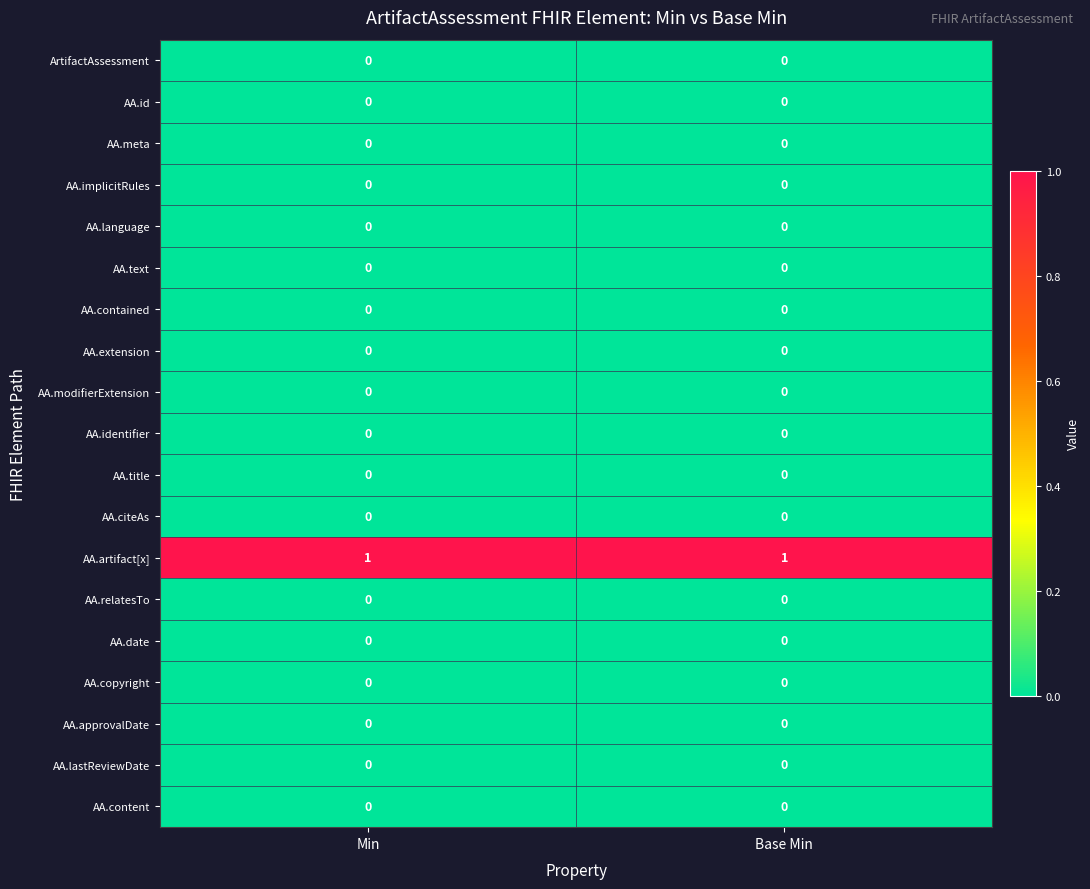

What is the total value across all series at Base Min?

1